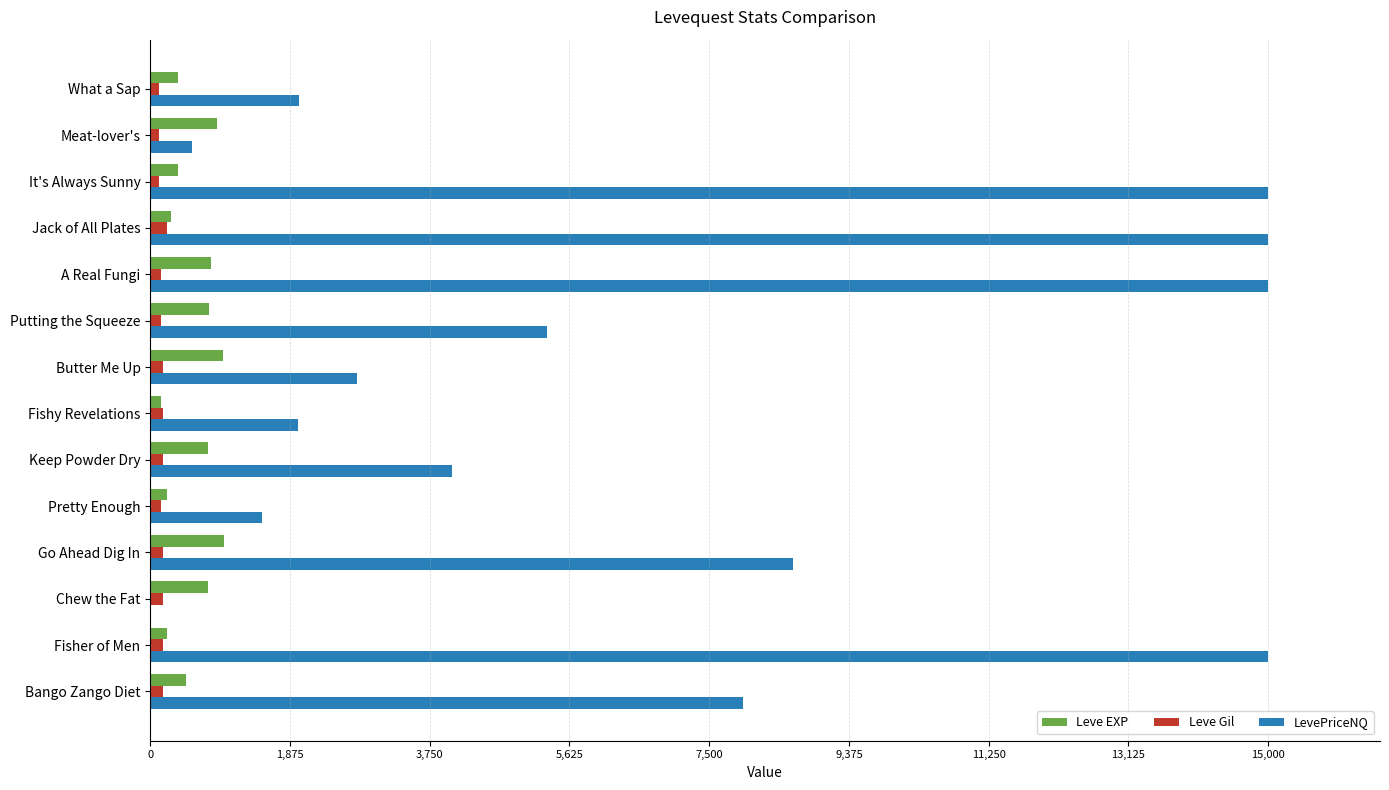

Between What a Sap and Keep Powder Dry, which series saw the biggest shift?

LevePriceNQ